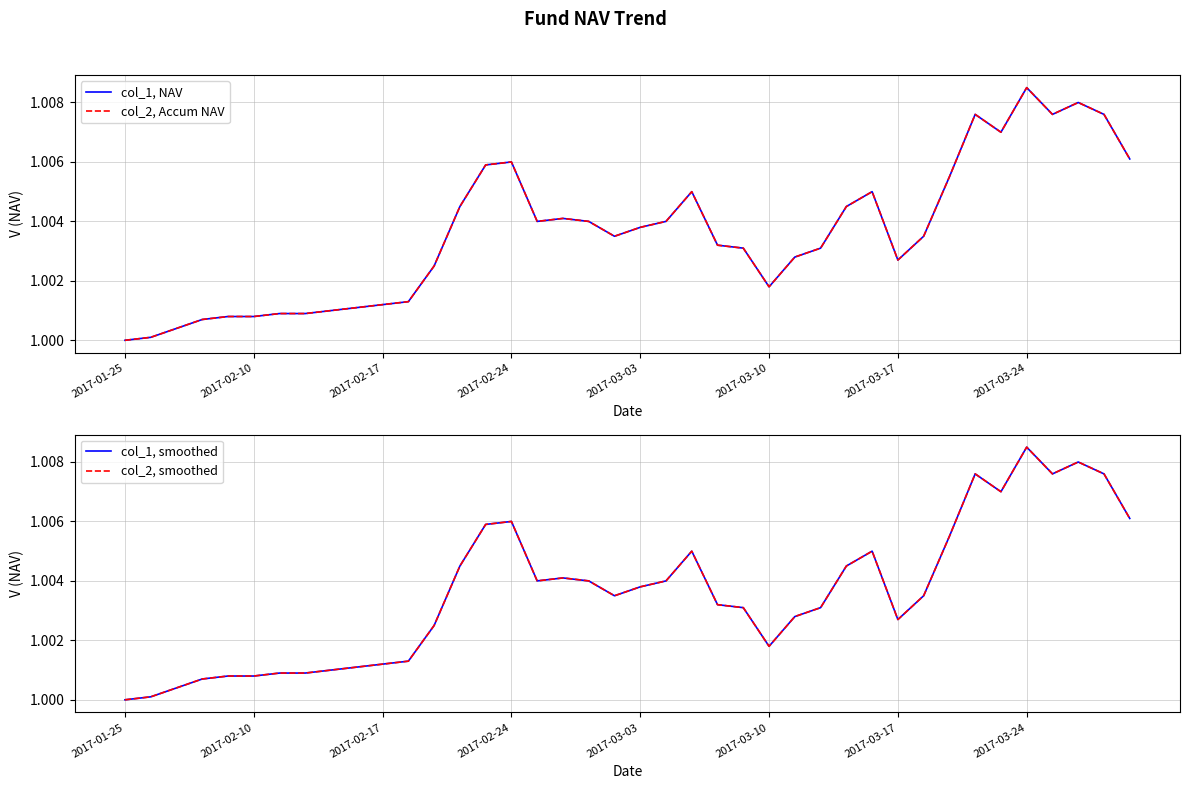

What is the total value across all series at 38?

4.0